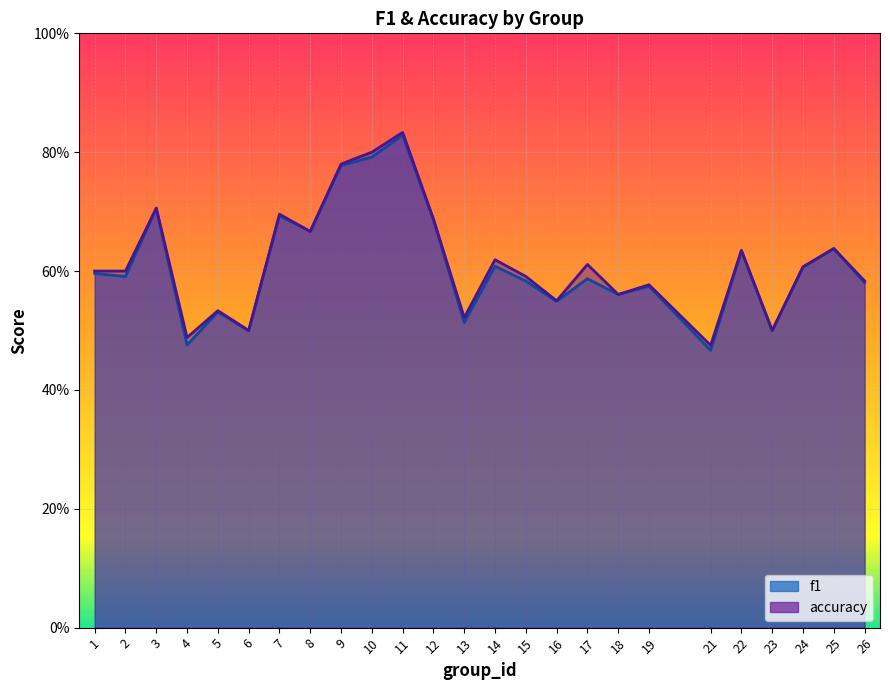

True or false: f1 and accuracy cross at least once.

False